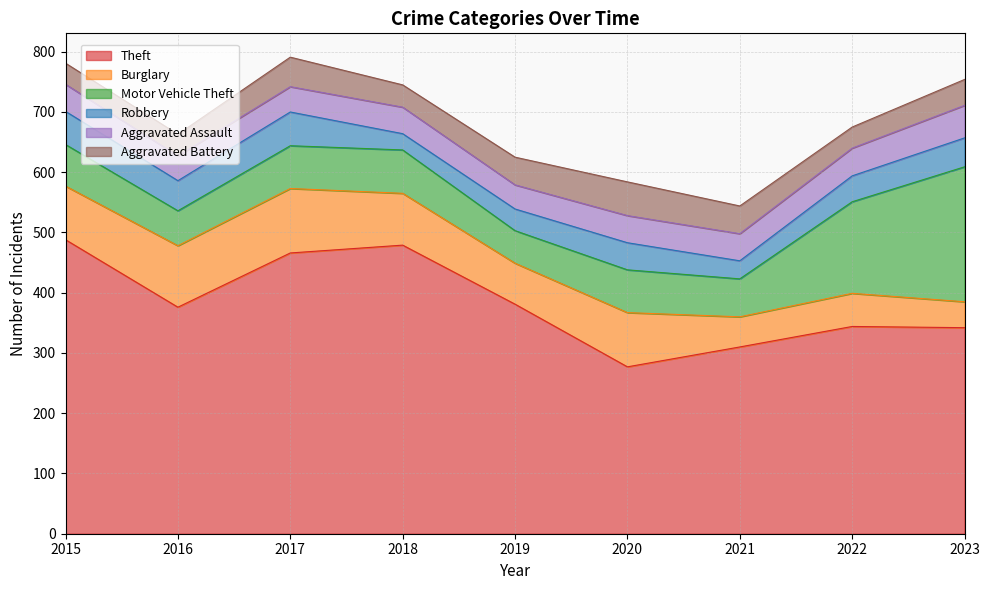

What is the highest value of the Motor Vehicle Theft series?

224